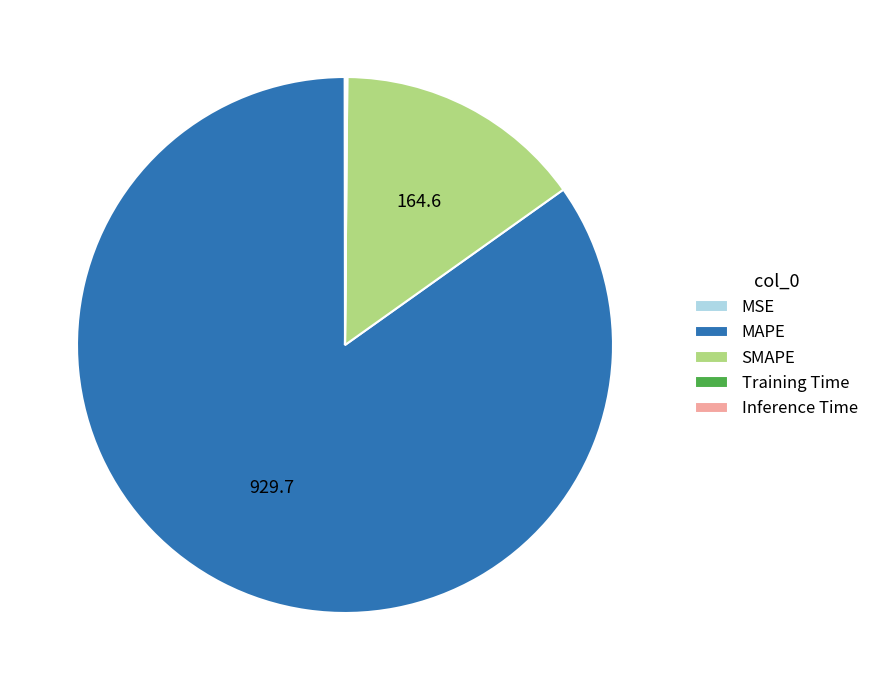

Which slice is the largest?

MAPE